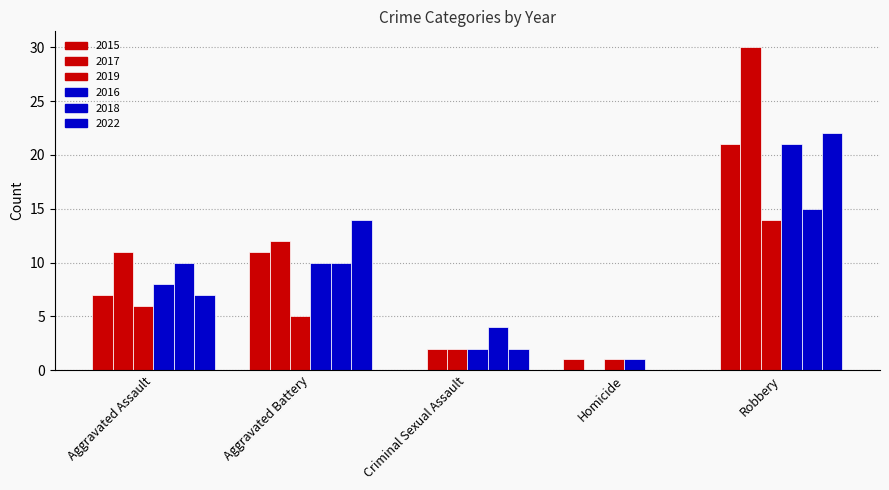

Are the bars grouped side by side (vs. stacked)?

Yes